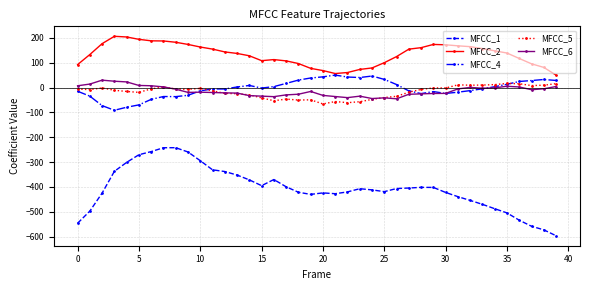

True or false: MFCC_1 and MFCC_4 cross at least once.

False